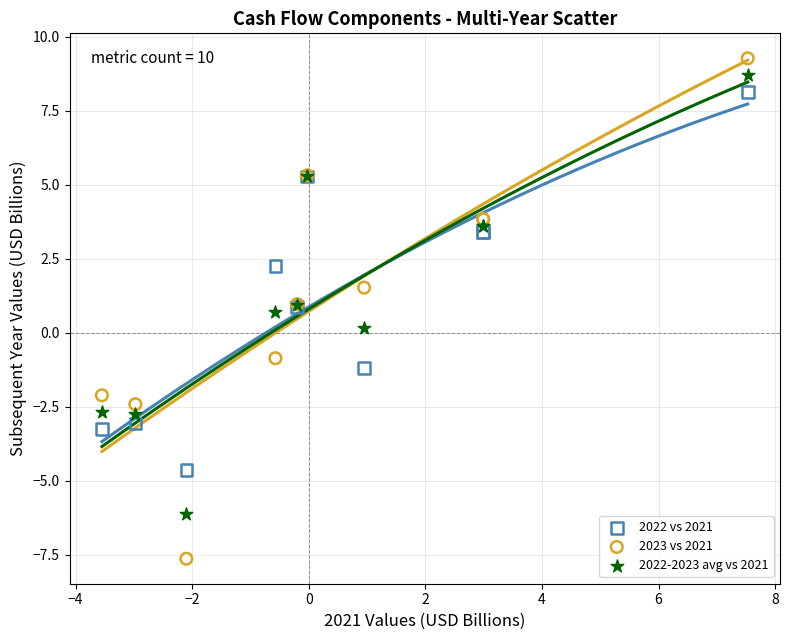

What are all the series names shown in the legend?

2022 vs 2021, 2023 vs 2021, 2022-2023 avg vs 2021